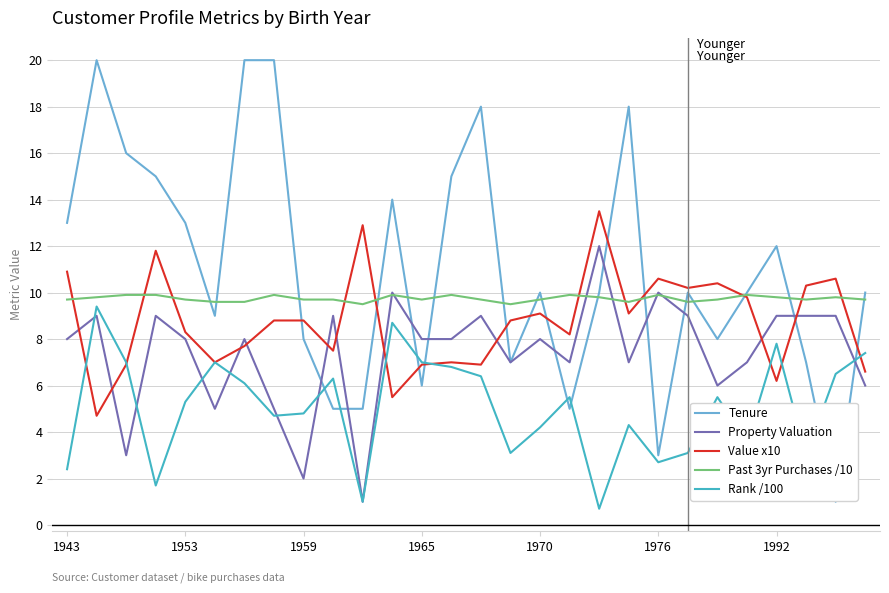

Rank the series by their average value, from lowest to highest.

Rank /100, Property Valuation, Value x10, Past 3yr Purchases /10, Tenure